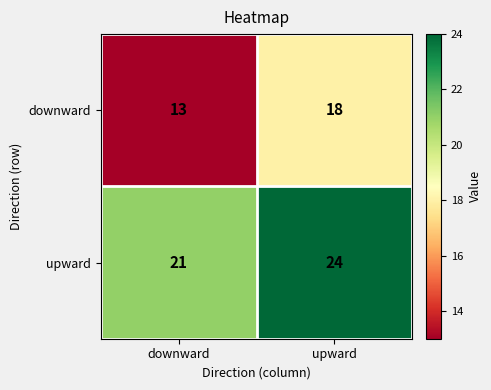

What is the minimum value for upward?

21